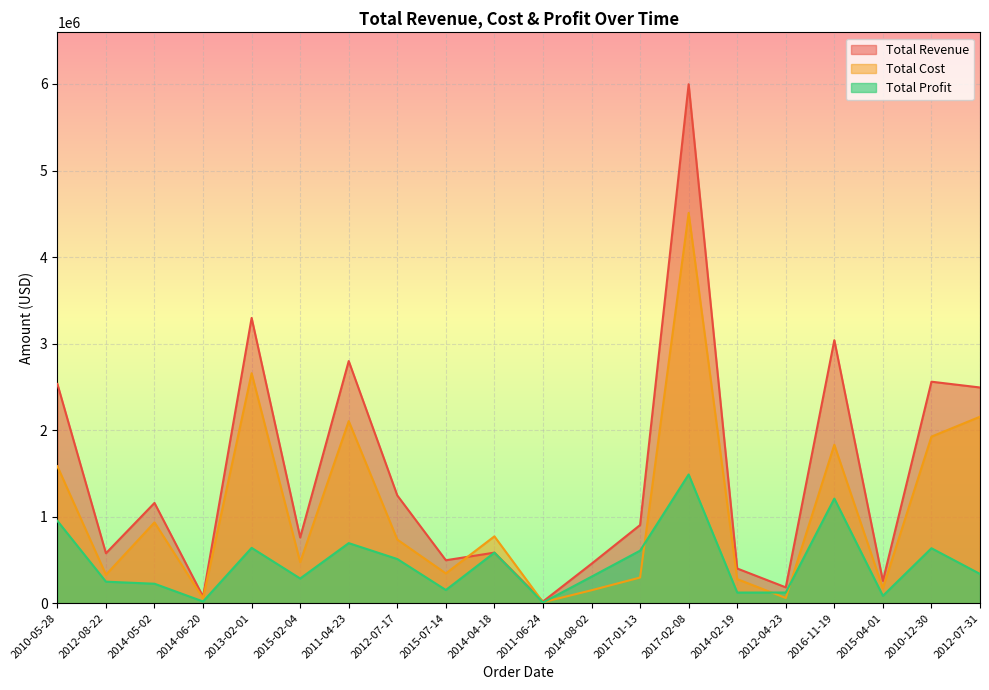

At 2011-04-23, list the series in order from smallest to largest.

Total Profit, Total Cost, Total Revenue